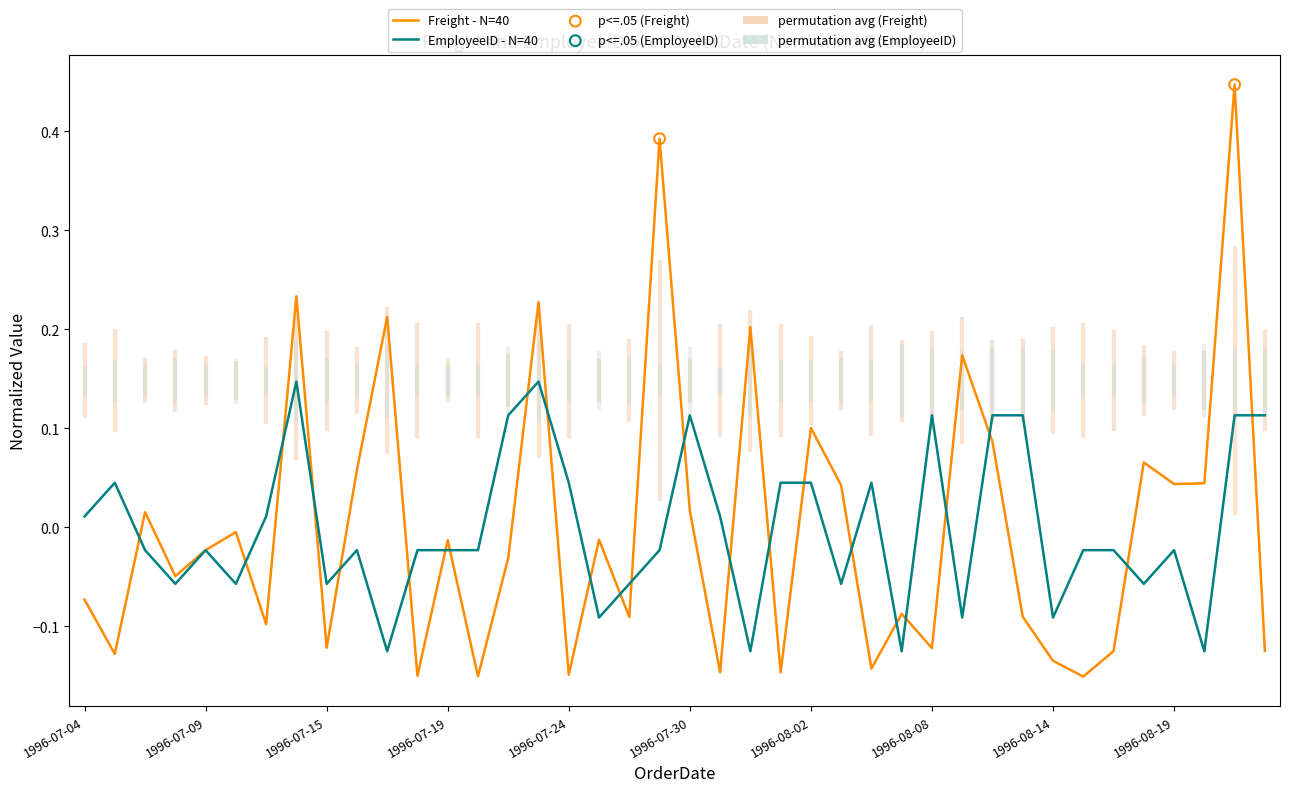

Which series has the widest spread of values?

Freight - N=40